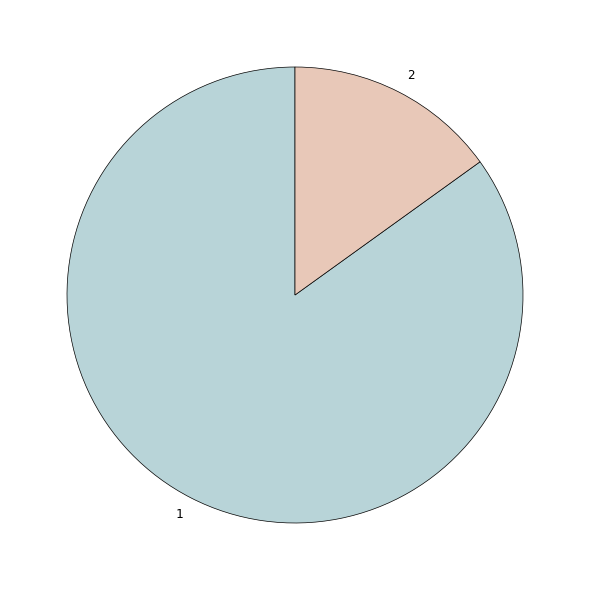

How many slices are in this pie chart?

2